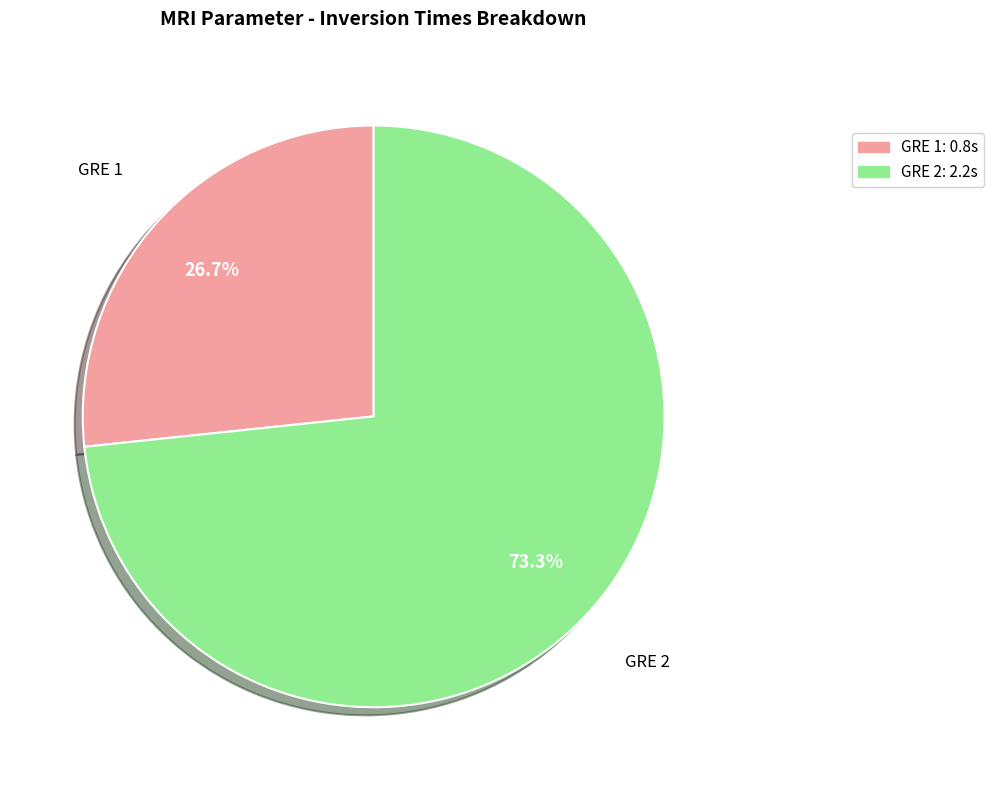

Which slice is the smallest?

GRE 1